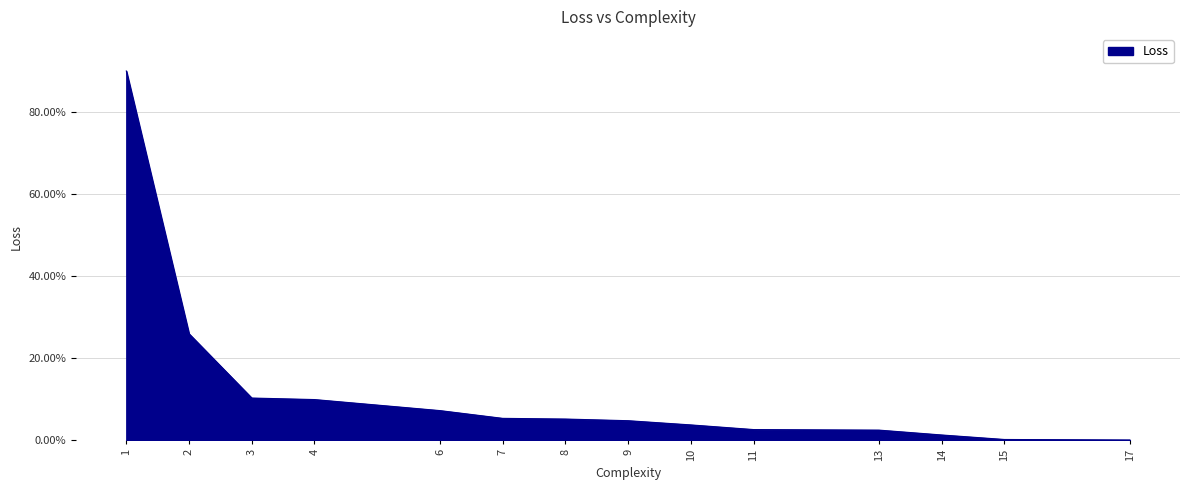

Which label corresponds to the smallest value in the chart?

17